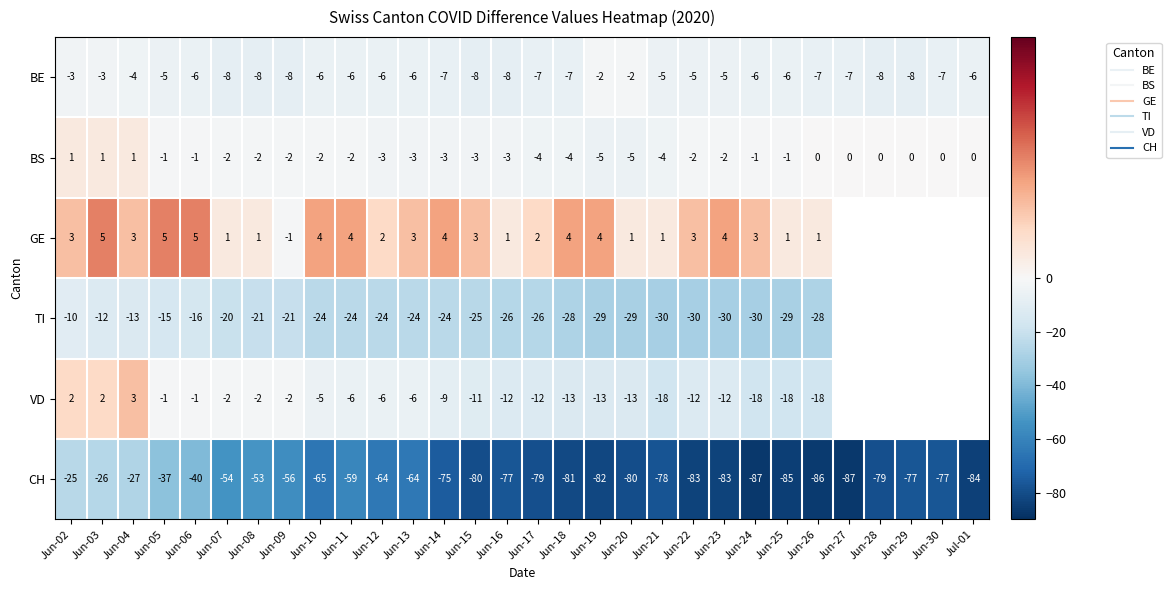

Between Jun-04 and Jun-20, which series saw the biggest shift?

CH